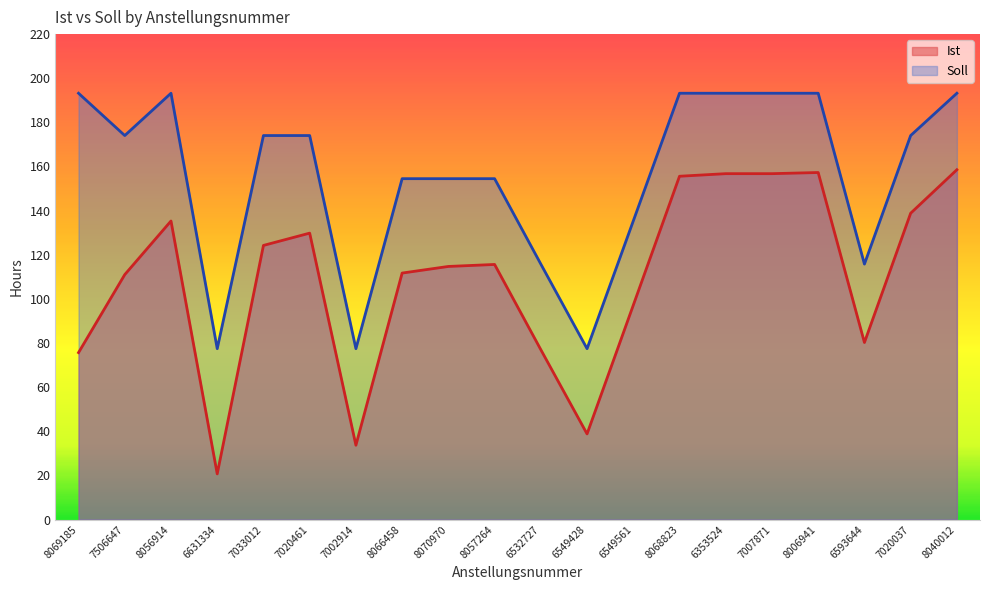

What is the difference between the maximum and minimum values in the Soll series?

115.8